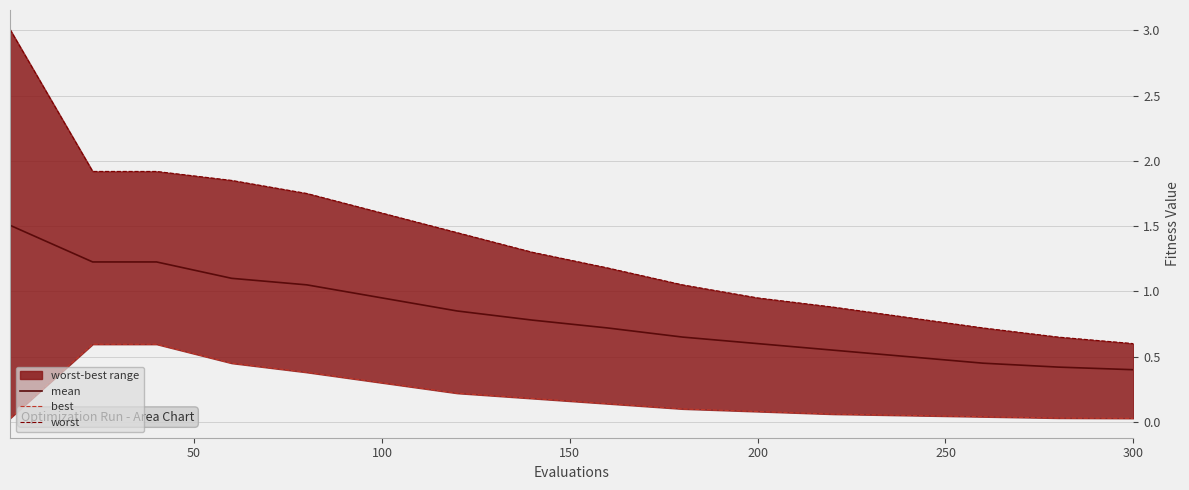

What is the value of the worst point at the 12th from the left?

0.9